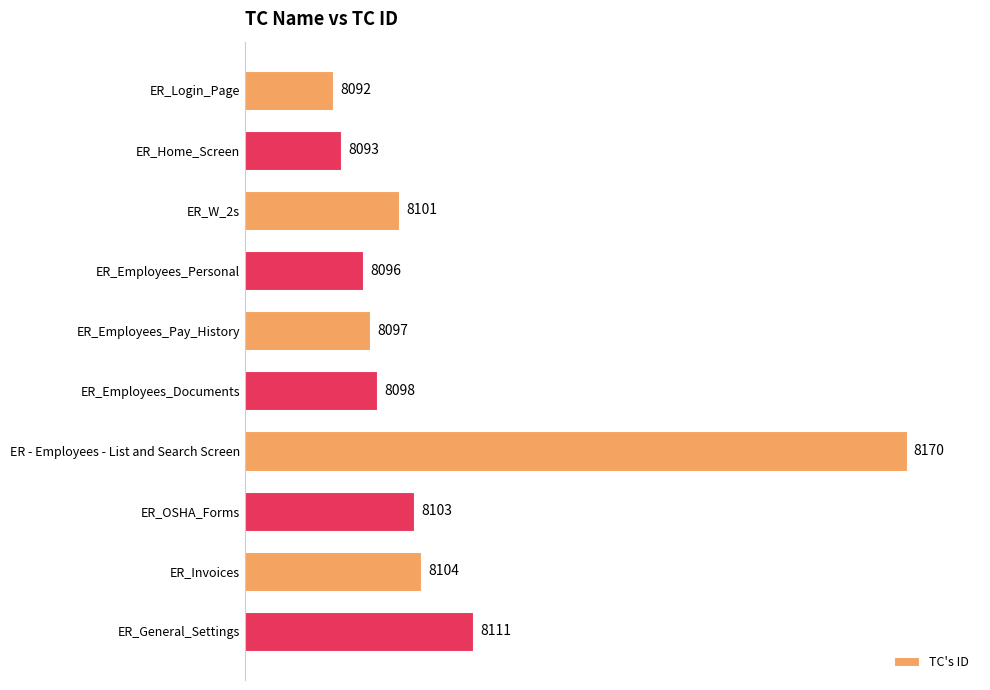

Read the value at ER_Home_Screen.

8093